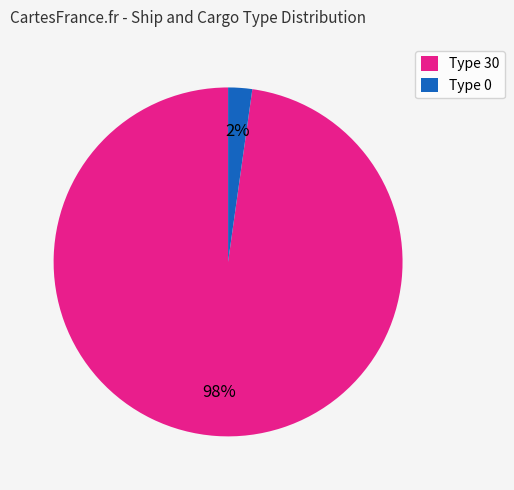

To the nearest percent, what is the combined percentage of Type 0 and Type 30?

100%